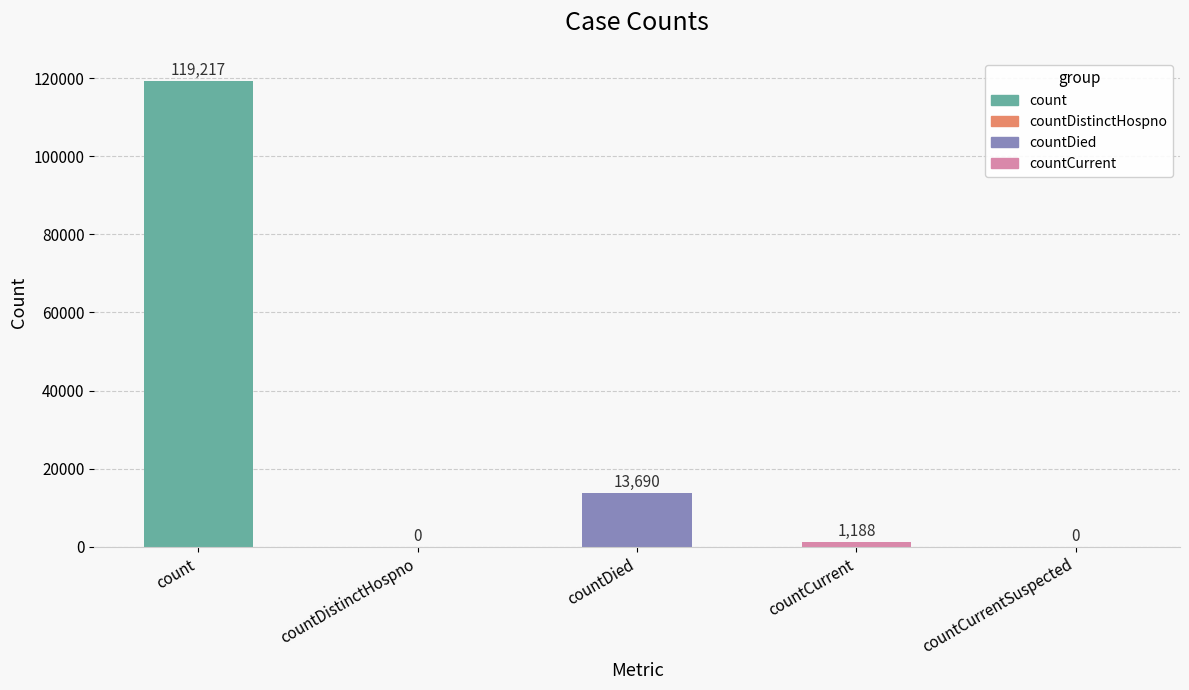

Which label corresponds to the largest value in the chart?

count